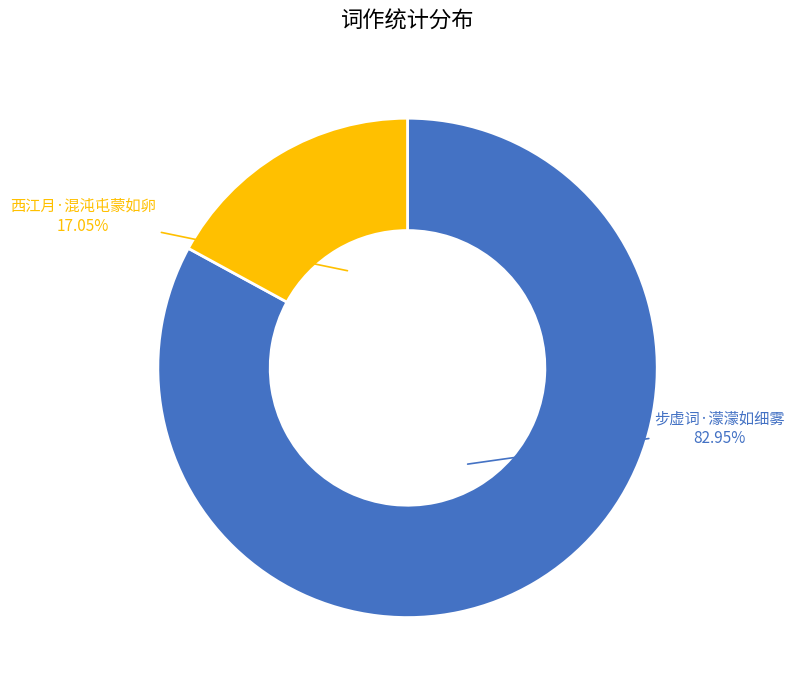

True or false: 西江月·混沌屯蒙如卵 accounts for 17% of the total.

True